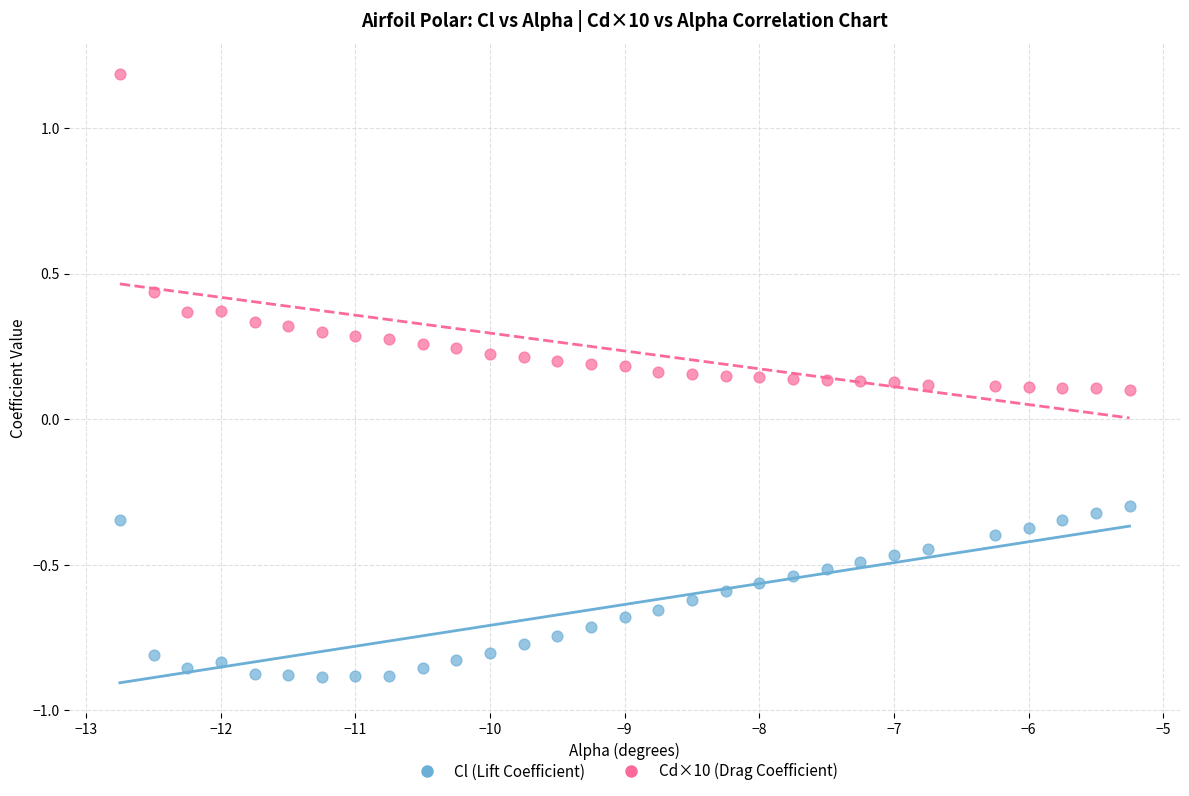

Across all data points, what is the range of X values (max minus min)?

7.5